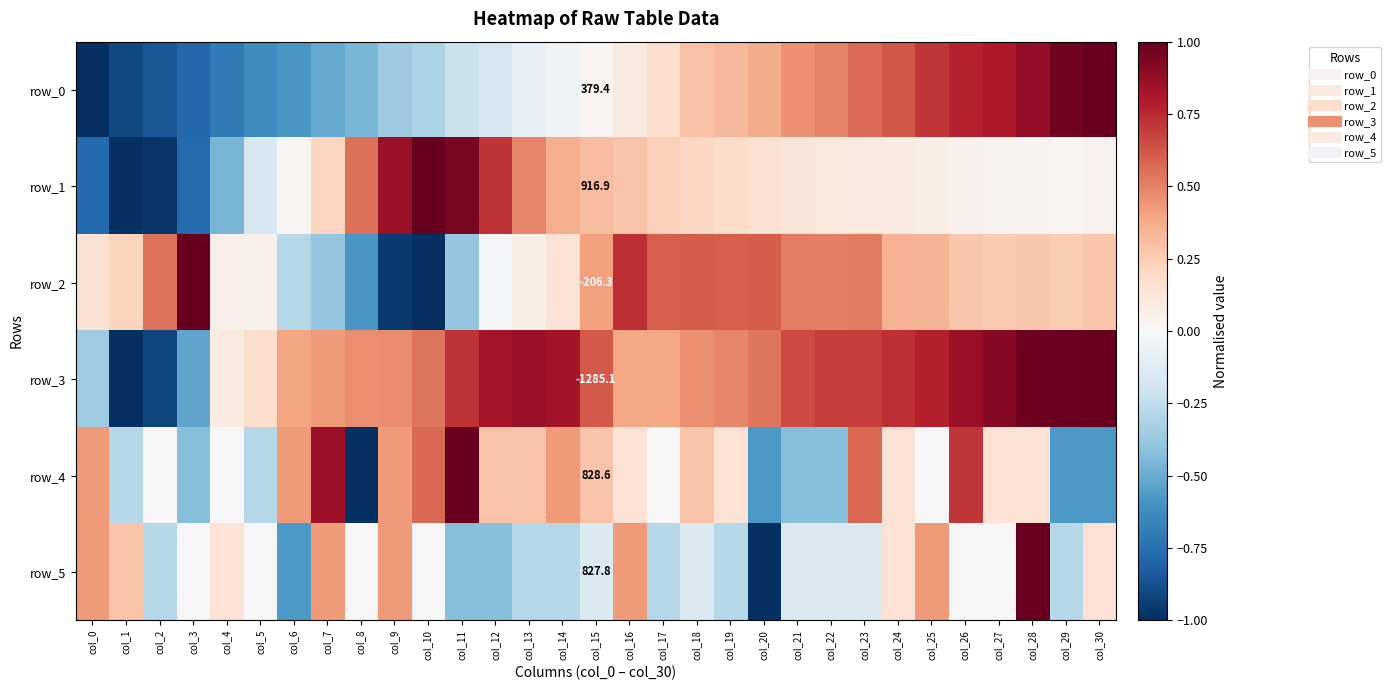

What is the difference between the highest and lowest values at col_3?

1.8